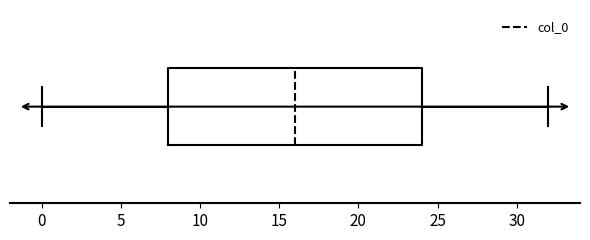

Transcribe this box plot: give where the median line is, the range the box spans, and where the two whiskers end, as read against the x-axis. The values are not printed on the chart, so give them approximately, as read against the axis.

median 16, box 8 to 24, whiskers 0 to 32